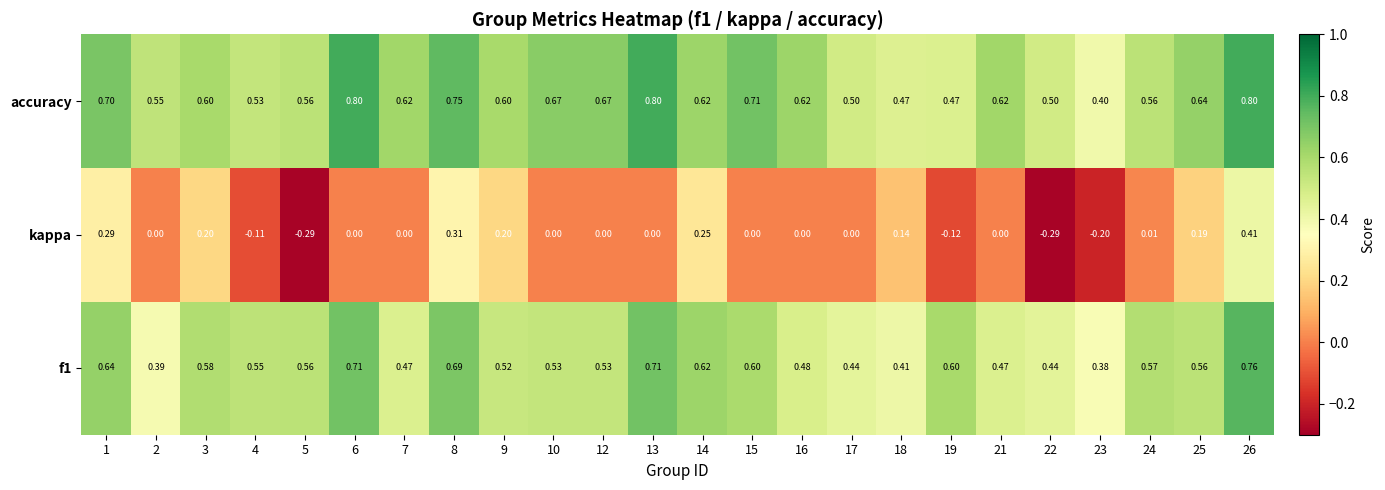

Is the value of accuracy at 3 greater than the value of kappa at 18?

Yes